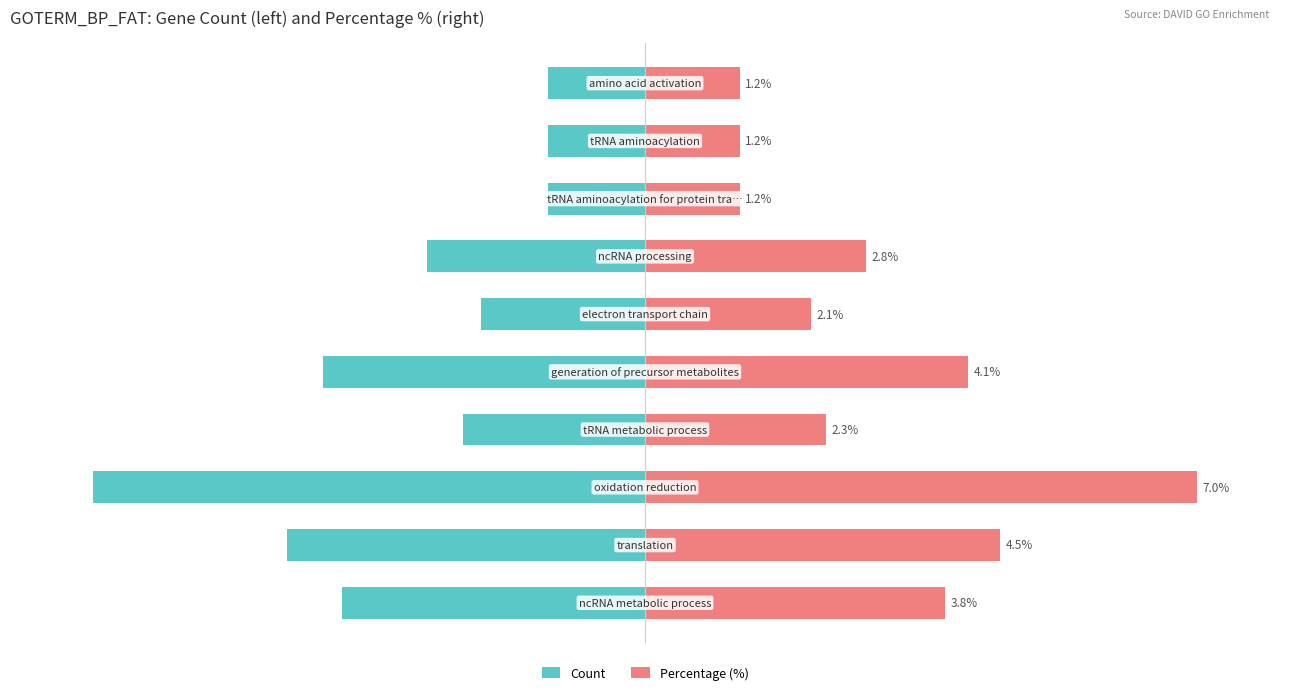

Are the bars horizontal?

Yes